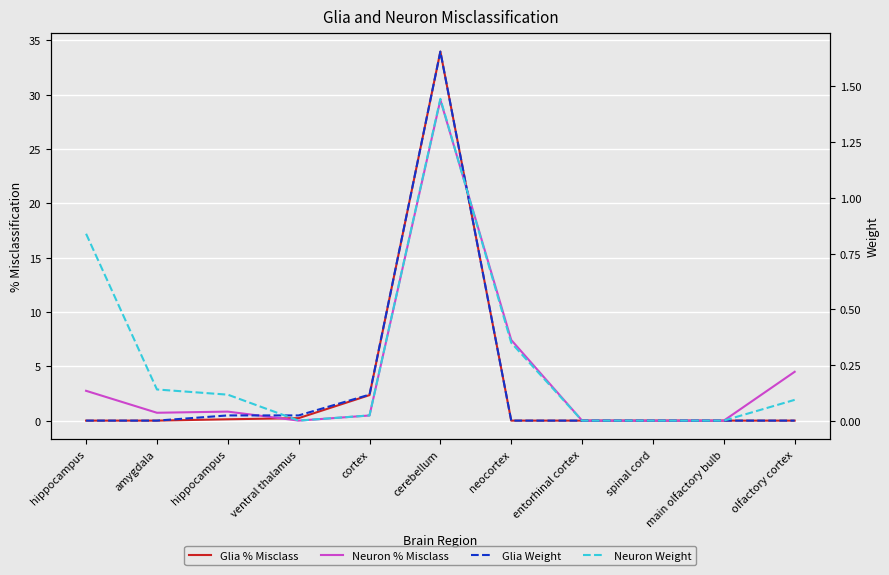

How many series are shown in this chart?

4